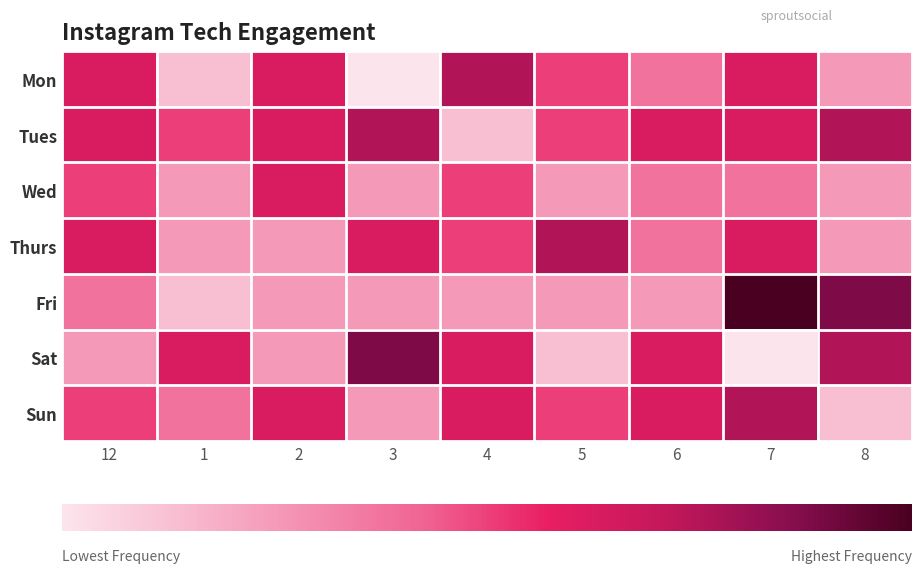

Which series has the widest spread of values?

Fri